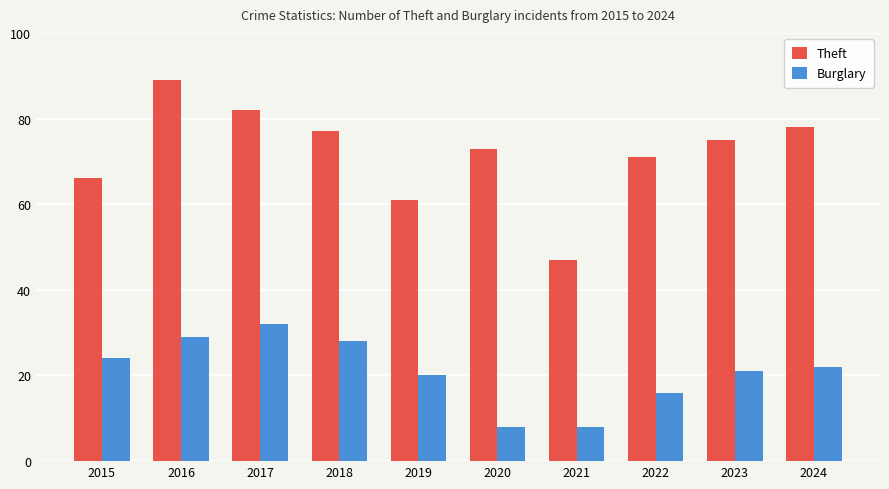

Which series has the largest total across all categories?

Theft